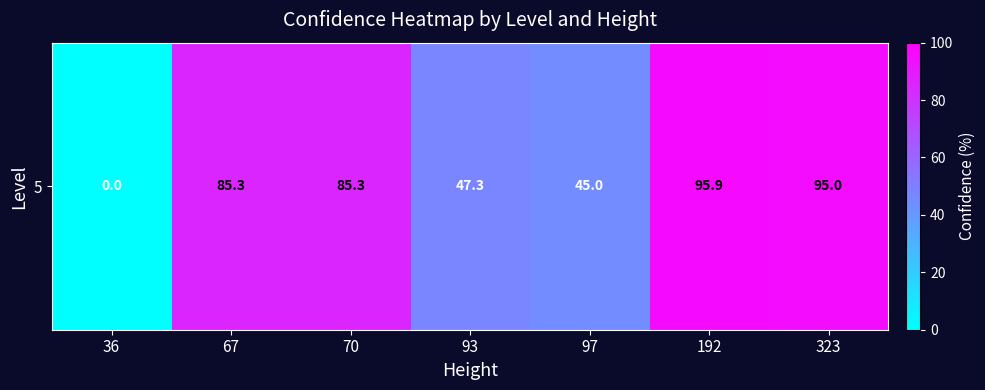

Reading left to right, extract all data points from this chart.

36=0.0	67=85.3	70=85.3	93=47.3	97=45.0	192=95.9	323=95.0